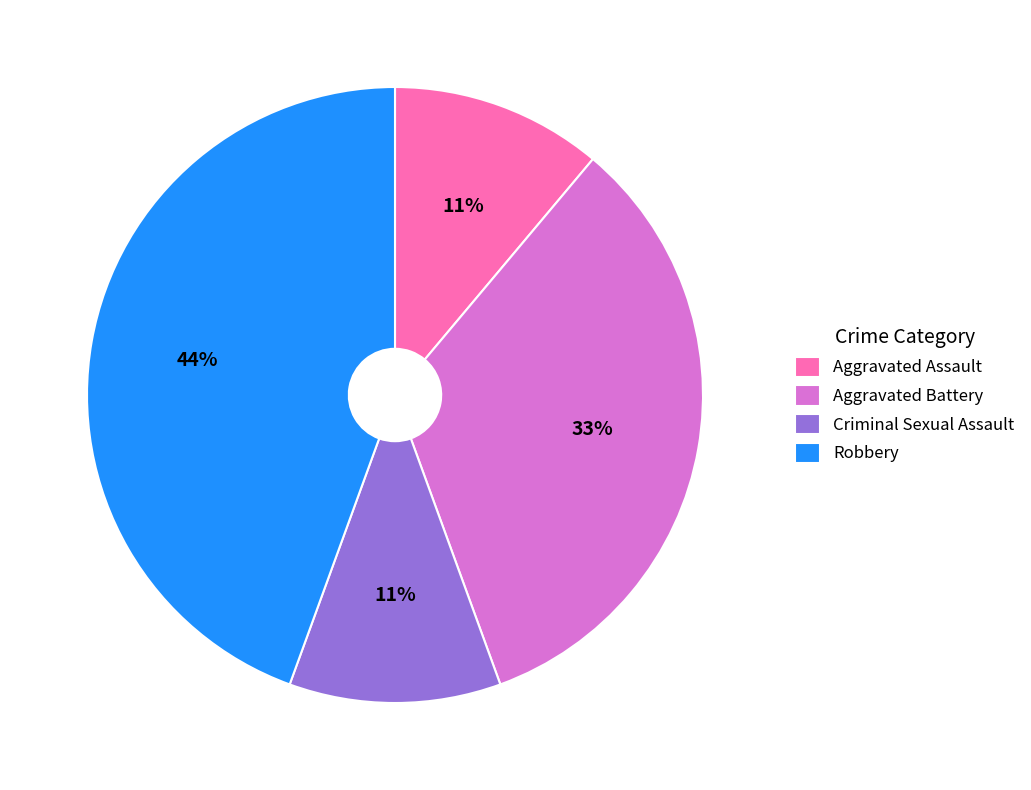

How many segments does this pie chart have?

4